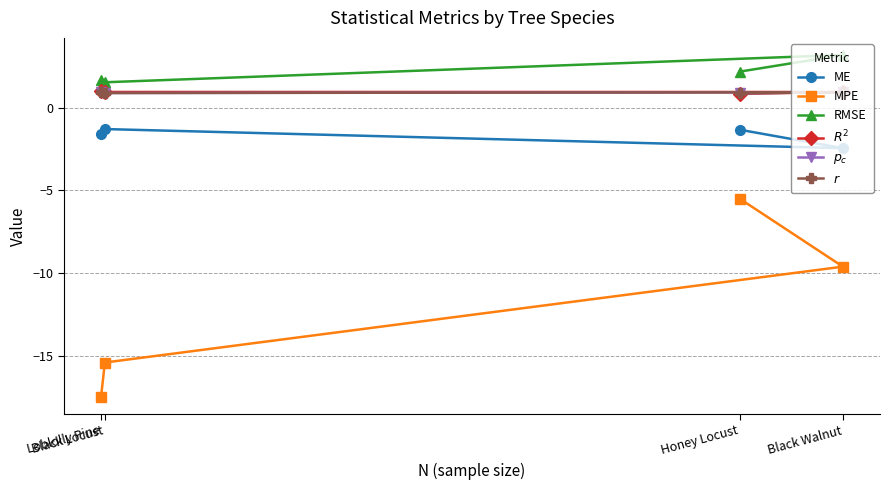

What is the label of the 2nd point from the left?

Black Locust